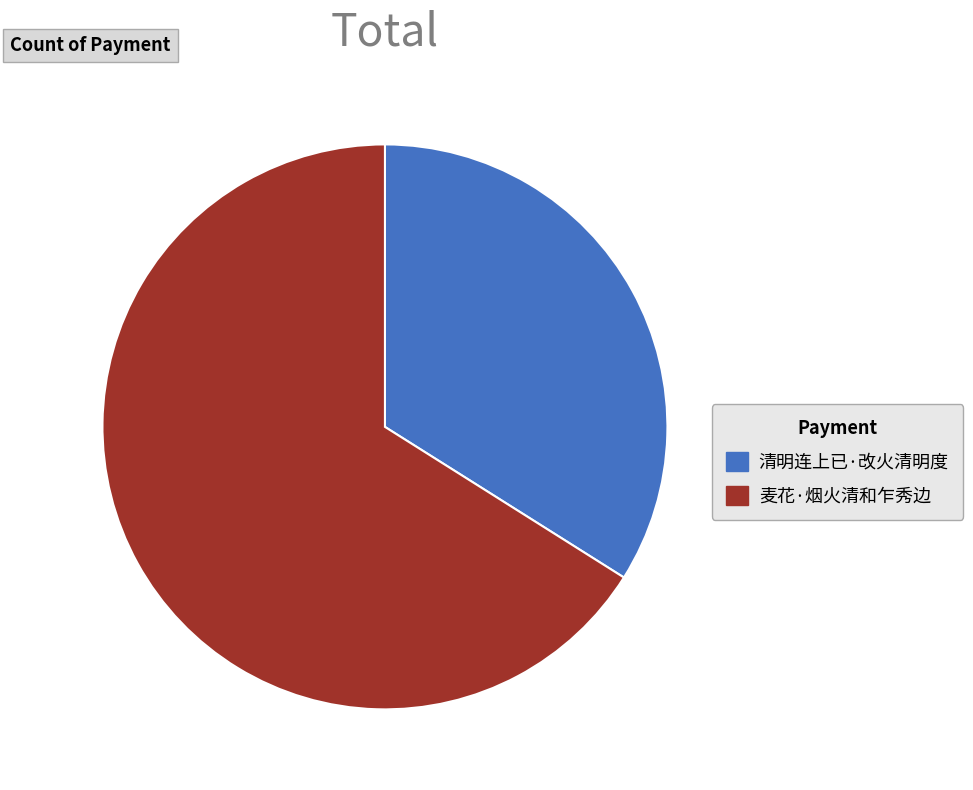

Do 麦花·烟火清和乍秀边 and 清明连上已·改火清明度 together represent more than half of the pie?

Yes